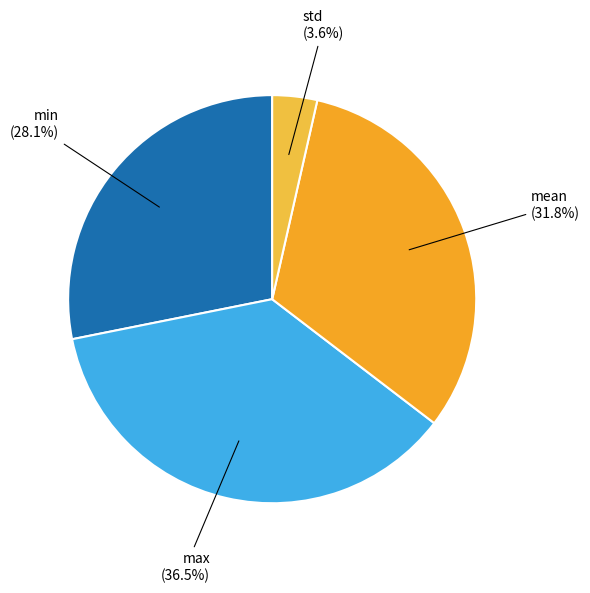

How many slices are in this pie chart?

4